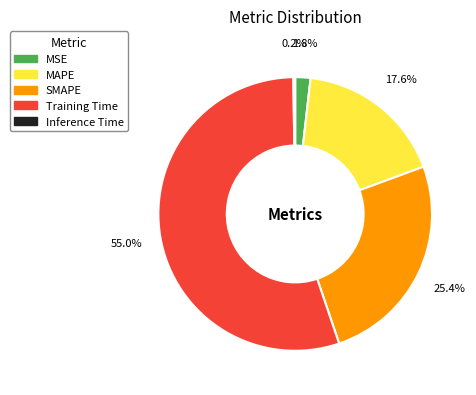

What is the largest slice in the pie chart?

Training Time